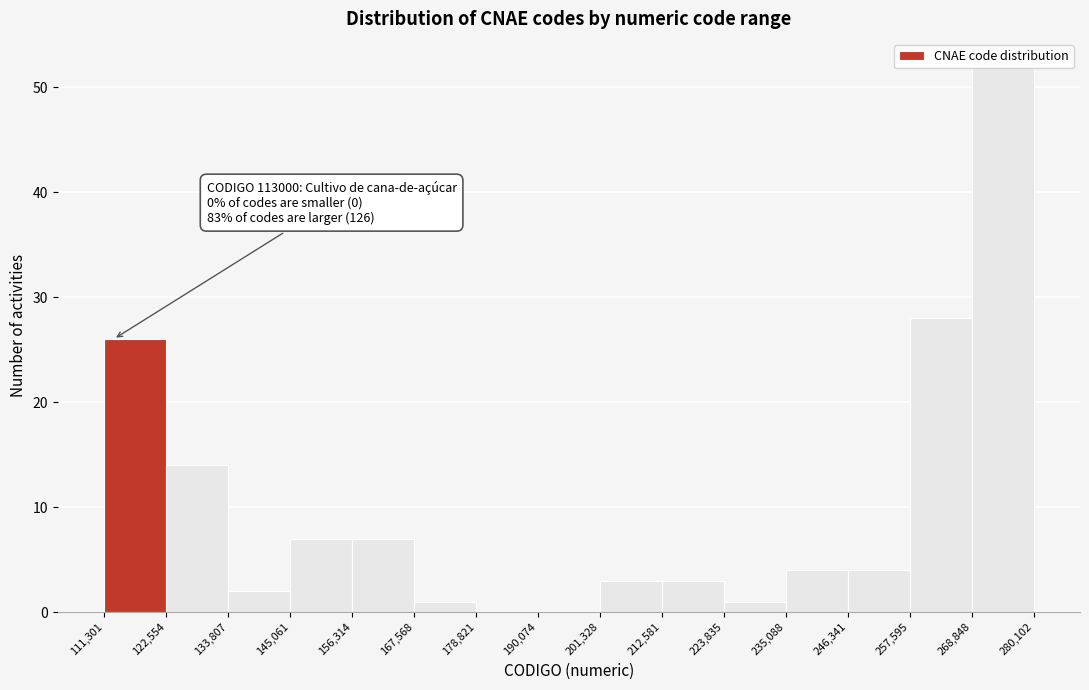

Over which range of the x-axis is the bar tallest?

268,848 to 280,102